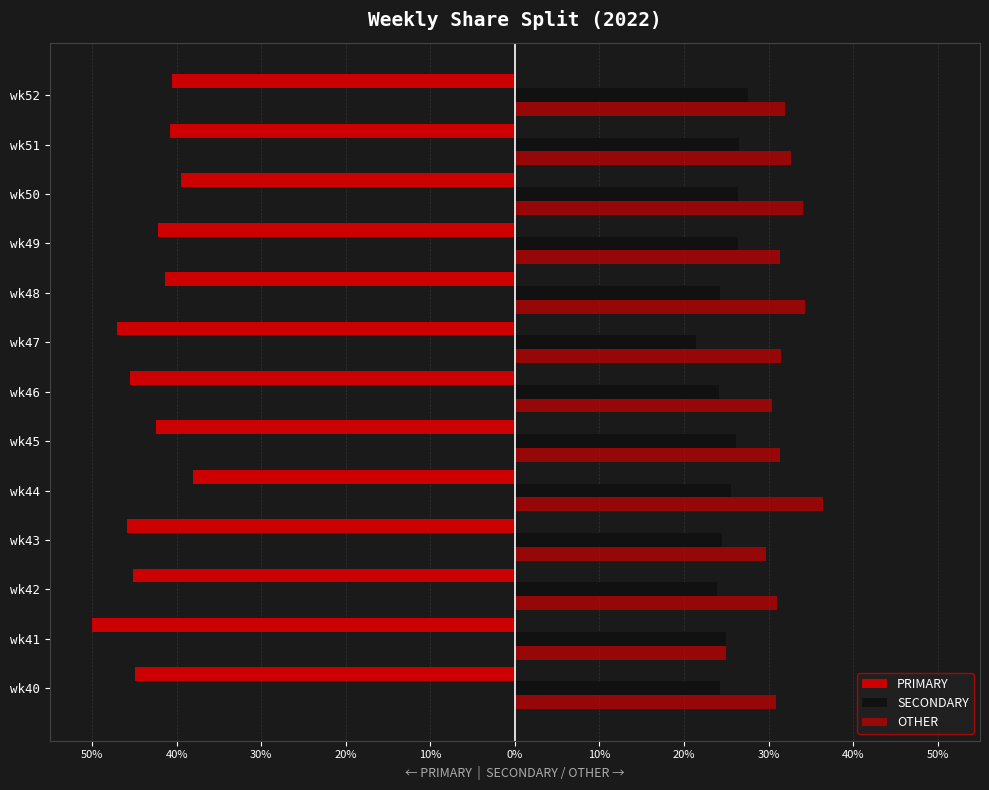

How many data points in PRIMARY are above -42?

5